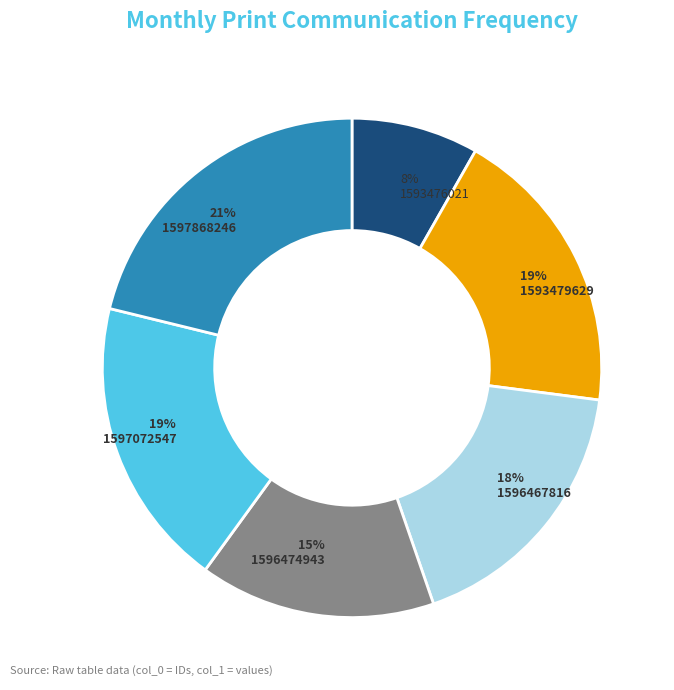

To the nearest percent, what is the difference between the largest and smallest slice percentages?

13%